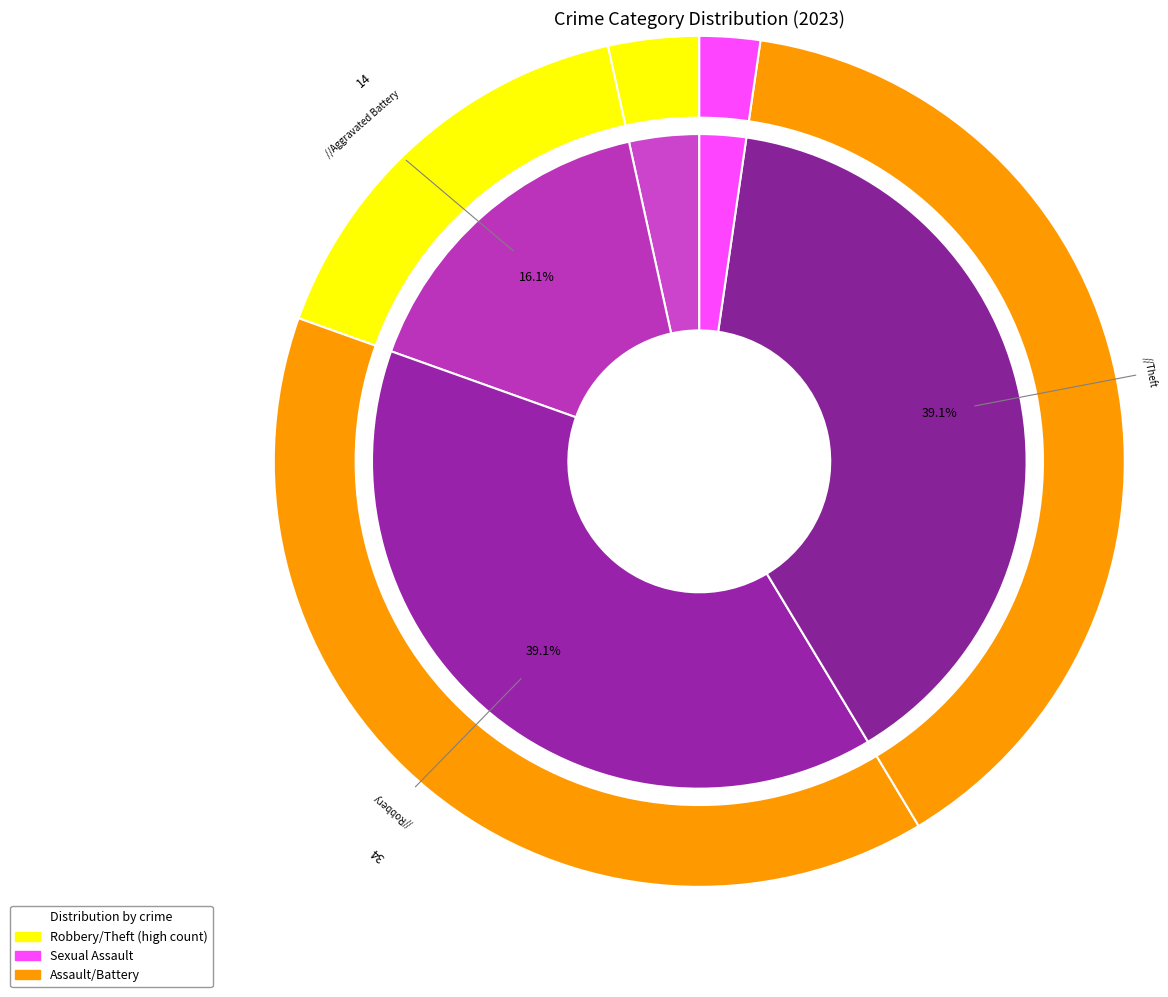

Between Theft and Aggravated Assault, which is larger?

Theft